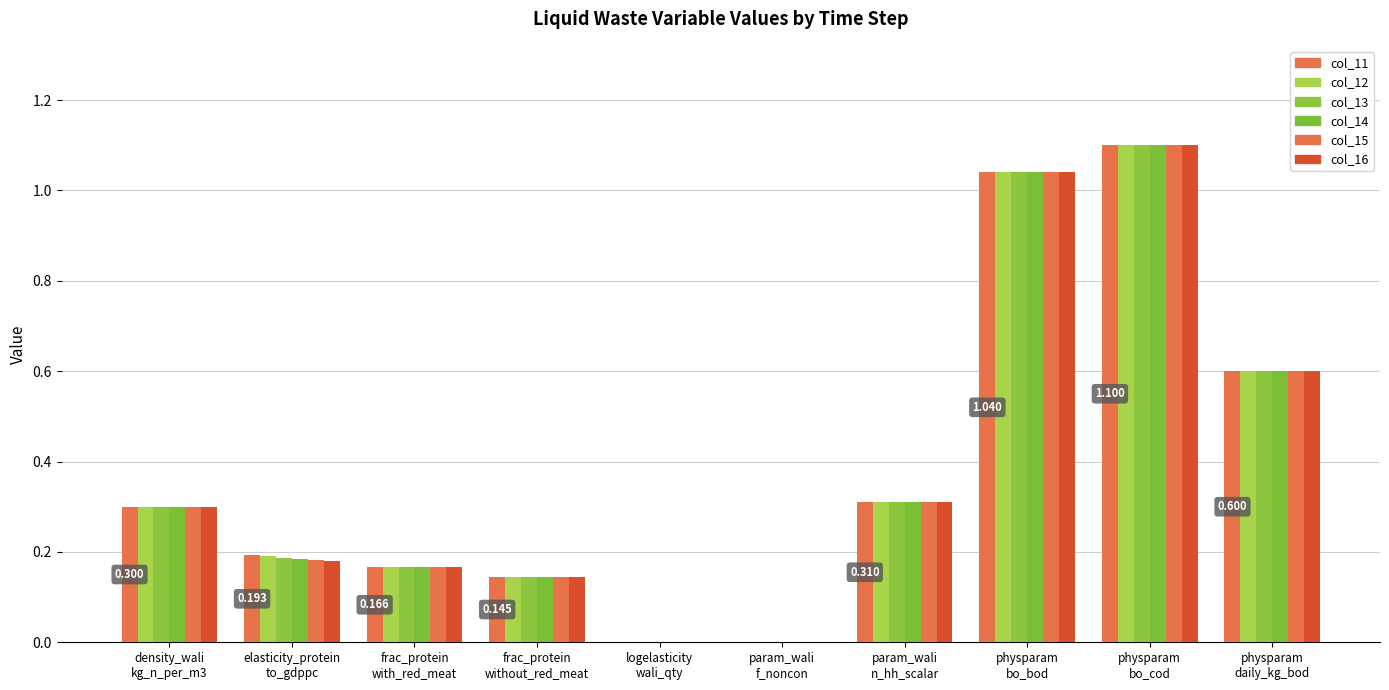

Are the bars horizontal?

No